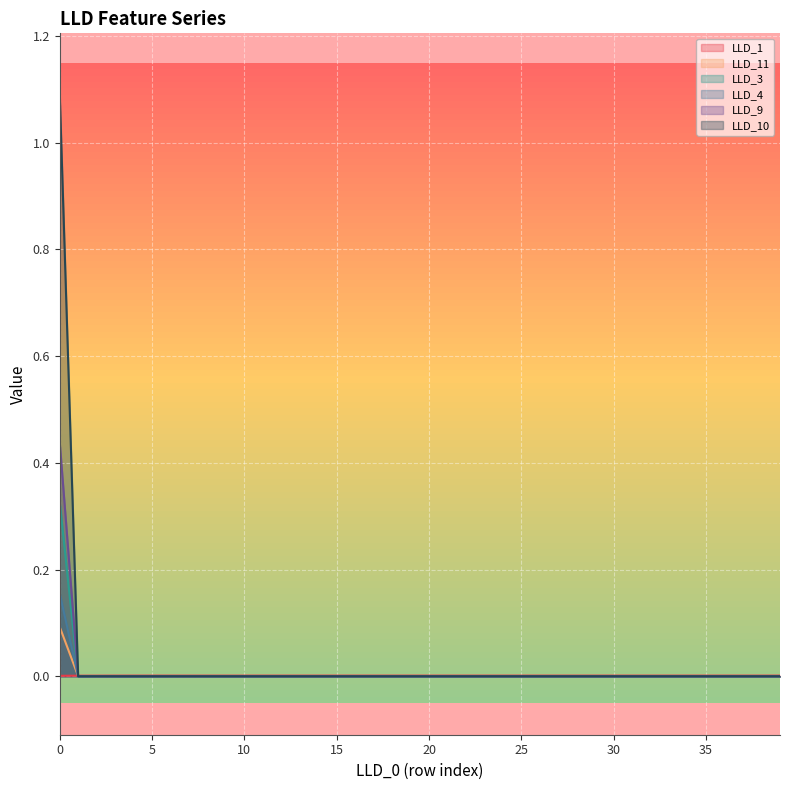

Reading right to left, list all the values displayed in this chart.

LLD_1: 39=0.0	38=0.0	37=0.0	36=0.0	35=0.0	34=0.0	33=0.0	32=0.0	31=0.0	30=0.0	29=0.0	28=0.0	27=0.0	26=0.0	25=0.0	24=0.0	23=0.0	22=0.0	21=0.0	20=0.0	19=0.0	18=0.0	17=0.0	16=0.0	15=0.0	14=0.0	13=0.0	12=0.0	11=0.0	10=0.0	9=0.0	8=0.0	7=0.0	6=0.0	5=0.0	4=0.0	3=0.0	2=0.0	1=0.0	0=0.0
LLD_11: 39=0.0	38=0.0	37=0.0	36=0.0	35=0.0	34=0.0	33=0.0	32=0.0	31=0.0	30=0.0	29=0.0	28=0.0	27=0.0	26=0.0	25=0.0	24=0.0	23=0.0	22=0.0	21=0.0	20=0.0	19=0.0	18=0.0	17=0.0	16=0.0	15=0.0	14=0.0	13=0.0	12=0.0	11=0.0	10=0.0	9=0.0	8=0.0	7=0.0	6=0.0	5=0.0	4=0.0	3=0.0	2=0.0	1=0.0	0=0.1
LLD_3: 39=0.0	38=0.0	37=0.0	36=0.0	35=0.0	34=0.0	33=0.0	32=0.0	31=0.0	30=0.0	29=0.0	28=0.0	27=0.0	26=0.0	25=0.0	24=0.0	23=0.0	22=0.0	21=0.0	20=0.0	19=0.0	18=0.0	17=0.0	16=0.0	15=0.0	14=0.0	13=0.0	12=0.0	11=0.0	10=0.0	9=0.0	8=0.0	7=0.0	6=0.0	5=0.0	4=0.0	3=0.0	2=0.0	1=0.0	0=0.3
LLD_4: 39=0.0	38=0.0	37=0.0	36=0.0	35=0.0	34=0.0	33=0.0	32=0.0	31=0.0	30=0.0	29=0.0	28=0.0	27=0.0	26=0.0	25=0.0	24=0.0	23=0.0	22=0.0	21=0.0	20=0.0	19=0.0	18=0.0	17=0.0	16=0.0	15=0.0	14=0.0	13=0.0	12=0.0	11=0.0	10=0.0	9=0.0	8=0.0	7=0.0	6=0.0	5=0.0	4=0.0	3=0.0	2=0.0	1=0.0	0=0.2
LLD_9: 39=0.0	38=0.0	37=0.0	36=0.0	35=0.0	34=0.0	33=0.0	32=0.0	31=0.0	30=0.0	29=0.0	28=0.0	27=0.0	26=0.0	25=0.0	24=0.0	23=0.0	22=0.0	21=0.0	20=0.0	19=0.0	18=0.0	17=0.0	16=0.0	15=0.0	14=0.0	13=0.0	12=0.0	11=0.0	10=0.0	9=0.0	8=0.0	7=0.0	6=0.0	5=0.0	4=0.0	3=0.0	2=0.0	1=0.0	0=0.4
LLD_10: 39=0.0	38=0.0	37=0.0	36=0.0	35=0.0	34=0.0	33=0.0	32=0.0	31=0.0	30=0.0	29=0.0	28=0.0	27=0.0	26=0.0	25=0.0	24=0.0	23=0.0	22=0.0	21=0.0	20=0.0	19=0.0	18=0.0	17=0.0	16=0.0	15=0.0	14=0.0	13=0.0	12=0.0	11=0.0	10=0.0	9=0.0	8=0.0	7=0.0	6=0.0	5=0.0	4=0.0	3=0.0	2=0.0	1=0.0	0=1.1